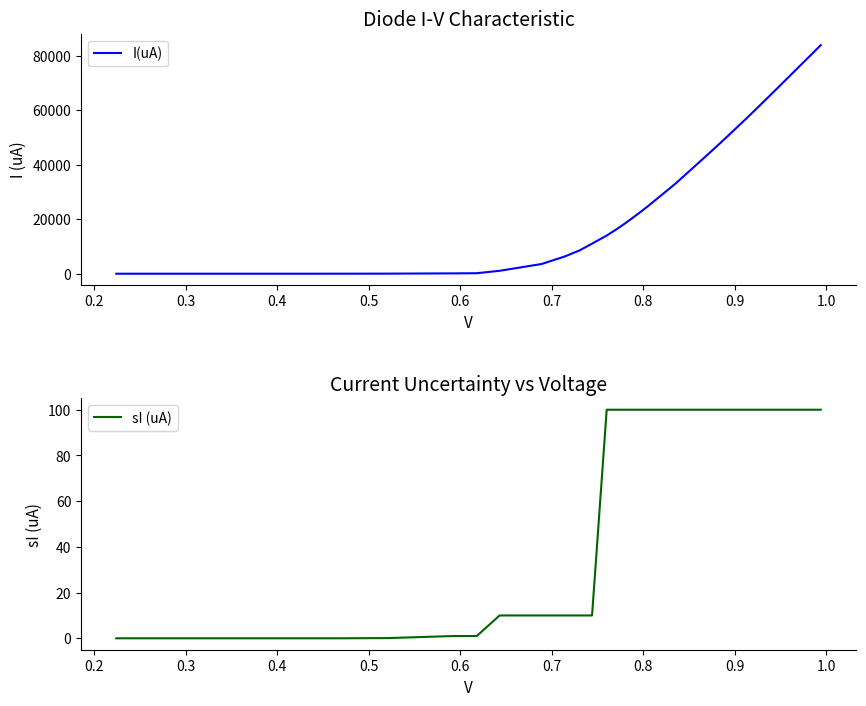

Is it true that sI (uA) equals 174.8 at 20?

False